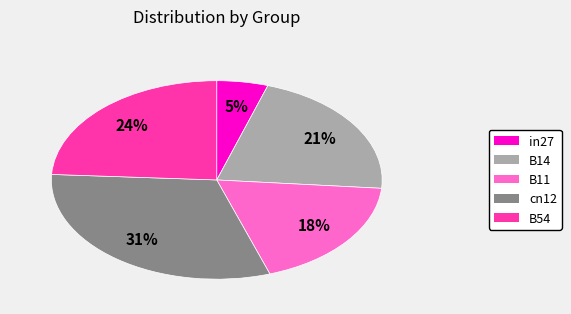

Is there any slice that represents more than half of the pie?

No